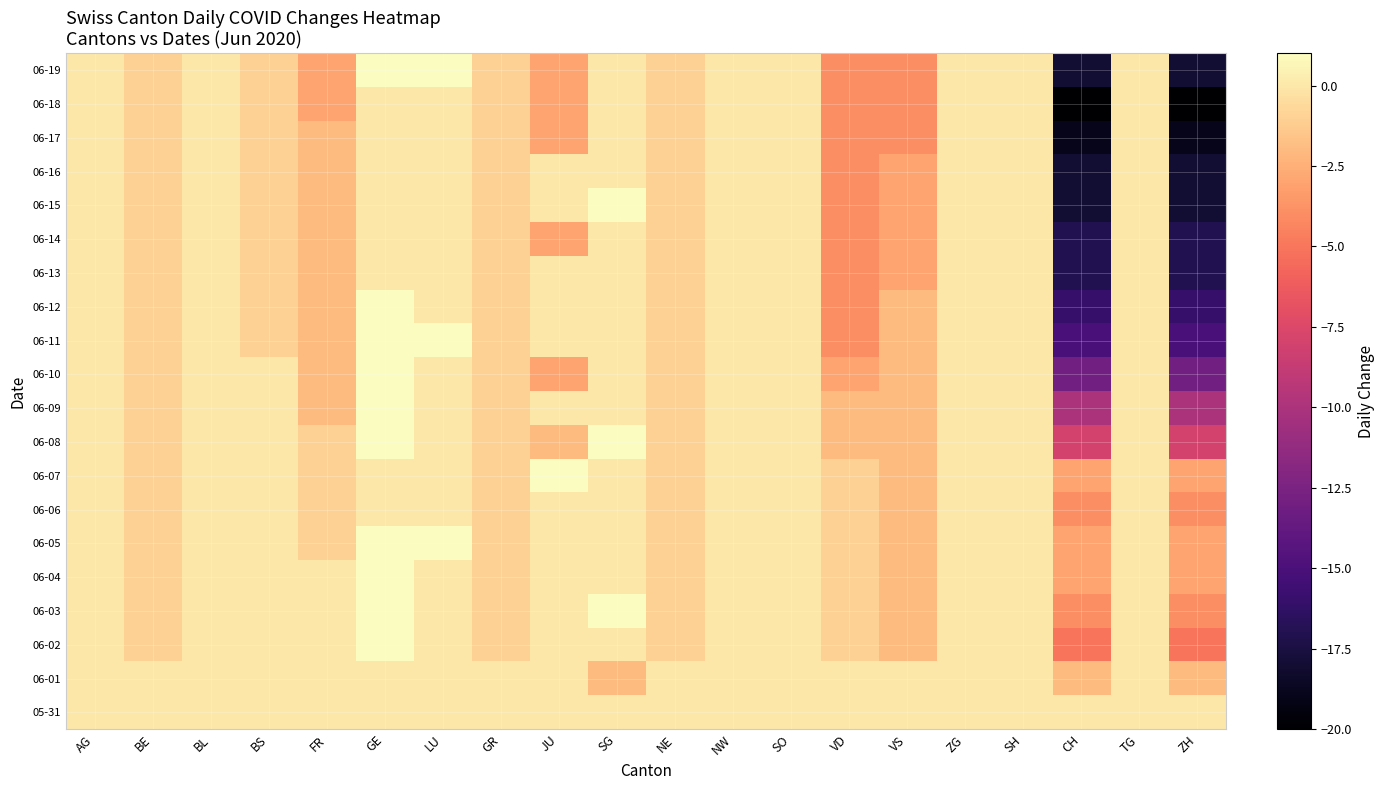

Reading left to right, extract all data points from this chart.

05-31: AG=0	BE=0	BL=0	BS=0	FR=0	GE=0	LU=0	GR=0	JU=0	SG=0	NE=0	NW=0	SO=0	VD=0	VS=0	ZG=0	SH=0	CH=0	TG=0	ZH=0
06-01: AG=0	BE=0	BL=0	BS=0	FR=0	GE=0	LU=0	GR=0	JU=0	SG=-2	NE=0	NW=0	SO=0	VD=0	VS=0	ZG=0	SH=0	CH=-2	TG=0	ZH=-2
06-02: AG=0	BE=-1	BL=0	BS=0	FR=0	GE=1	LU=0	GR=-1	JU=0	SG=0	NE=-1	NW=0	SO=0	VD=-1	VS=-2	ZG=0	SH=0	CH=-5	TG=0	ZH=-5
06-03: AG=0	BE=-1	BL=0	BS=0	FR=0	GE=1	LU=0	GR=-1	JU=0	SG=1	NE=-1	NW=0	SO=0	VD=-1	VS=-2	ZG=0	SH=0	CH=-4	TG=0	ZH=-4
06-04: AG=0	BE=-1	BL=0	BS=0	FR=0	GE=1	LU=0	GR=-1	JU=0	SG=0	NE=-1	NW=0	SO=0	VD=-1	VS=-2	ZG=0	SH=0	CH=-3	TG=0	ZH=-3
06-05: AG=0	BE=-1	BL=0	BS=0	FR=-1	GE=1	LU=1	GR=-1	JU=0	SG=0	NE=-1	NW=0	SO=0	VD=-1	VS=-2	ZG=0	SH=0	CH=-3	TG=0	ZH=-3
06-06: AG=0	BE=-1	BL=0	BS=0	FR=-1	GE=0	LU=0	GR=-1	JU=0	SG=0	NE=-1	NW=0	SO=0	VD=-1	VS=-2	ZG=0	SH=0	CH=-4	TG=0	ZH=-4
06-07: AG=0	BE=-1	BL=0	BS=0	FR=-1	GE=0	LU=0	GR=-1	JU=1	SG=0	NE=-1	NW=0	SO=0	VD=-1	VS=-2	ZG=0	SH=0	CH=-3	TG=0	ZH=-3
06-08: AG=0	BE=-1	BL=0	BS=0	FR=-1	GE=1	LU=0	GR=-1	JU=-2	SG=1	NE=-1	NW=0	SO=0	VD=-2	VS=-2	ZG=0	SH=0	CH=-8	TG=0	ZH=-8
06-09: AG=0	BE=-1	BL=0	BS=0	FR=-2	GE=1	LU=0	GR=-1	JU=0	SG=0	NE=-1	NW=0	SO=0	VD=-2	VS=-2	ZG=0	SH=0	CH=-10	TG=0	ZH=-10
06-10: AG=0	BE=-1	BL=0	BS=0	FR=-2	GE=1	LU=0	GR=-1	JU=-3	SG=0	NE=-1	NW=0	SO=0	VD=-3	VS=-2	ZG=0	SH=0	CH=-13	TG=0	ZH=-13
06-11: AG=0	BE=-1	BL=0	BS=-1	FR=-2	GE=1	LU=1	GR=-1	JU=0	SG=0	NE=-1	NW=0	SO=0	VD=-4	VS=-2	ZG=0	SH=0	CH=-15	TG=0	ZH=-15
06-12: AG=0	BE=-1	BL=0	BS=-1	FR=-2	GE=1	LU=0	GR=-1	JU=0	SG=0	NE=-1	NW=0	SO=0	VD=-4	VS=-2	ZG=0	SH=0	CH=-16	TG=0	ZH=-16
06-13: AG=0	BE=-1	BL=0	BS=-1	FR=-2	GE=0	LU=0	GR=-1	JU=0	SG=0	NE=-1	NW=0	SO=0	VD=-4	VS=-3	ZG=0	SH=0	CH=-17	TG=0	ZH=-17
06-14: AG=0	BE=-1	BL=0	BS=-1	FR=-2	GE=0	LU=0	GR=-1	JU=-3	SG=0	NE=-1	NW=0	SO=0	VD=-4	VS=-3	ZG=0	SH=0	CH=-17	TG=0	ZH=-17
06-15: AG=0	BE=-1	BL=0	BS=-1	FR=-2	GE=0	LU=0	GR=-1	JU=0	SG=1	NE=-1	NW=0	SO=0	VD=-4	VS=-3	ZG=0	SH=0	CH=-18	TG=0	ZH=-18
06-16: AG=0	BE=-1	BL=0	BS=-1	FR=-2	GE=0	LU=0	GR=-1	JU=0	SG=0	NE=-1	NW=0	SO=0	VD=-4	VS=-3	ZG=0	SH=0	CH=-18	TG=0	ZH=-18
06-17: AG=0	BE=-1	BL=0	BS=-1	FR=-2	GE=0	LU=0	GR=-1	JU=-3	SG=0	NE=-1	NW=0	SO=0	VD=-4	VS=-4	ZG=0	SH=0	CH=-19	TG=0	ZH=-19
06-18: AG=0	BE=-1	BL=0	BS=-1	FR=-3	GE=0	LU=0	GR=-1	JU=-3	SG=0	NE=-1	NW=0	SO=0	VD=-4	VS=-4	ZG=0	SH=0	CH=-20	TG=0	ZH=-20
06-19: AG=0	BE=-1	BL=0	BS=-1	FR=-3	GE=1	LU=1	GR=-1	JU=-3	SG=0	NE=-1	NW=0	SO=0	VD=-4	VS=-4	ZG=0	SH=0	CH=-18	TG=0	ZH=-18